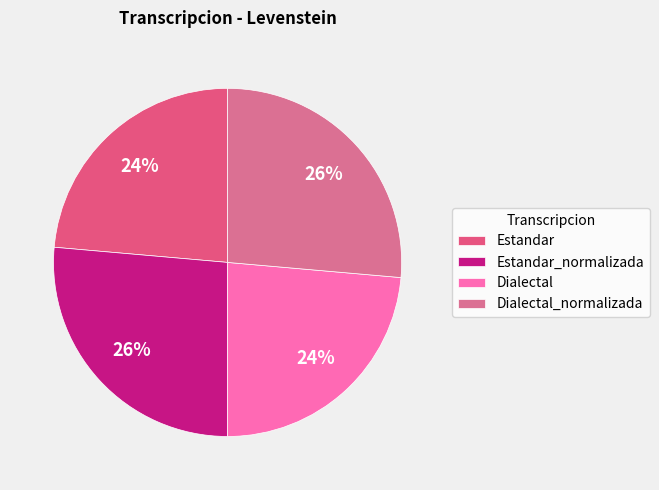

Which has a higher value, Dialectal or Dialectal_normalizada?

Dialectal_normalizada